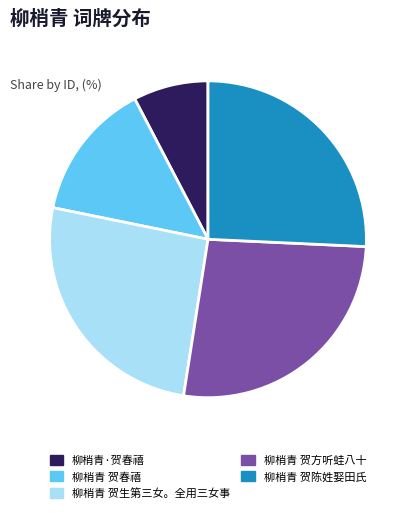

Is it true that 柳梢青 贺春禧 is 14% of the pie?

True